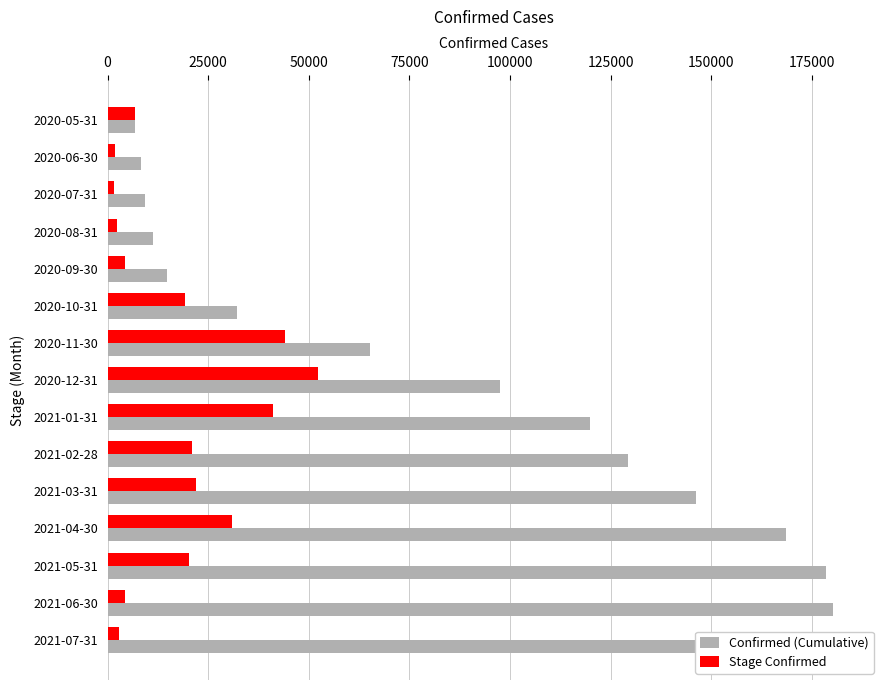

What is the difference between the second highest and minimum values in the Confirmed (Cumulative) series?

173394